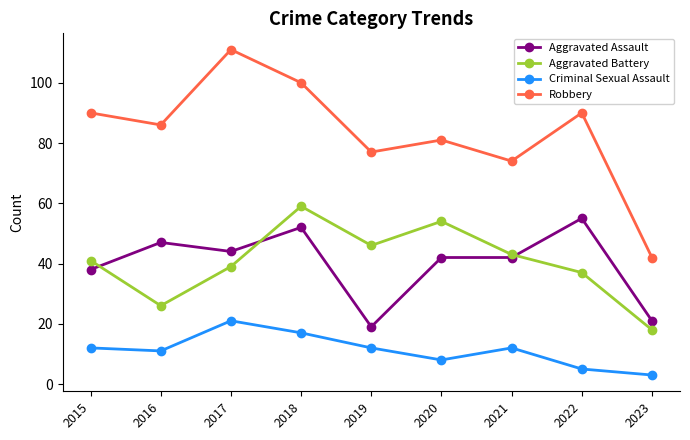

Which series has the largest range (max minus min)?

Robbery